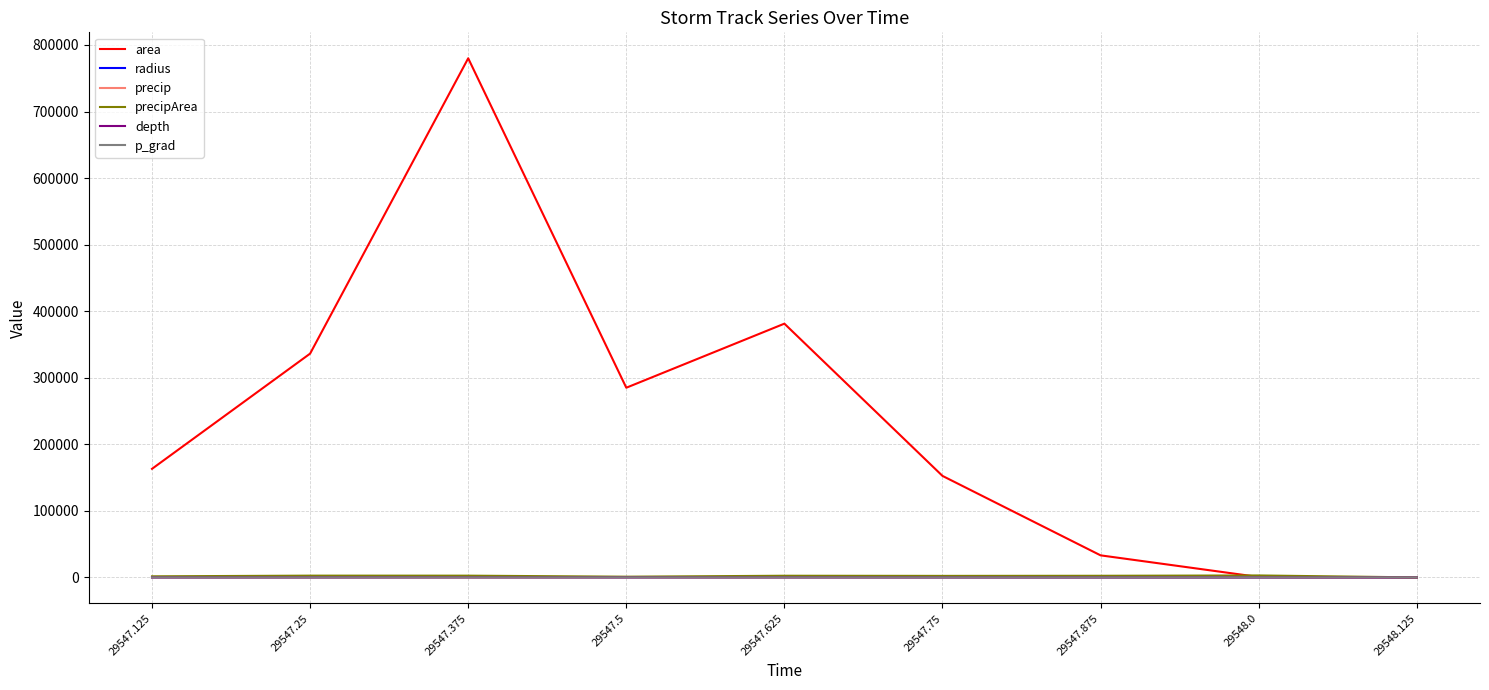

How many series are shown in this chart?

6